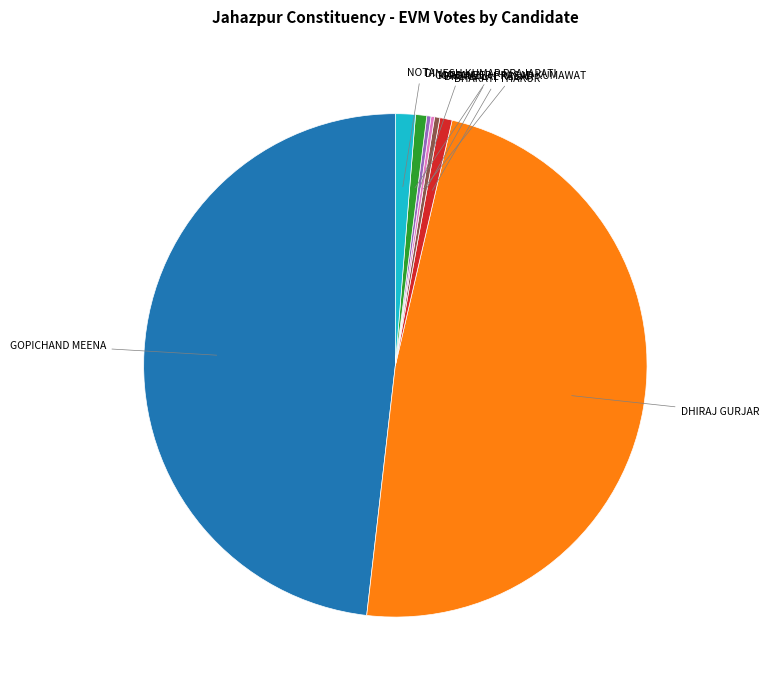

Does BHARATI THAKUR represent more than half of the total?

No